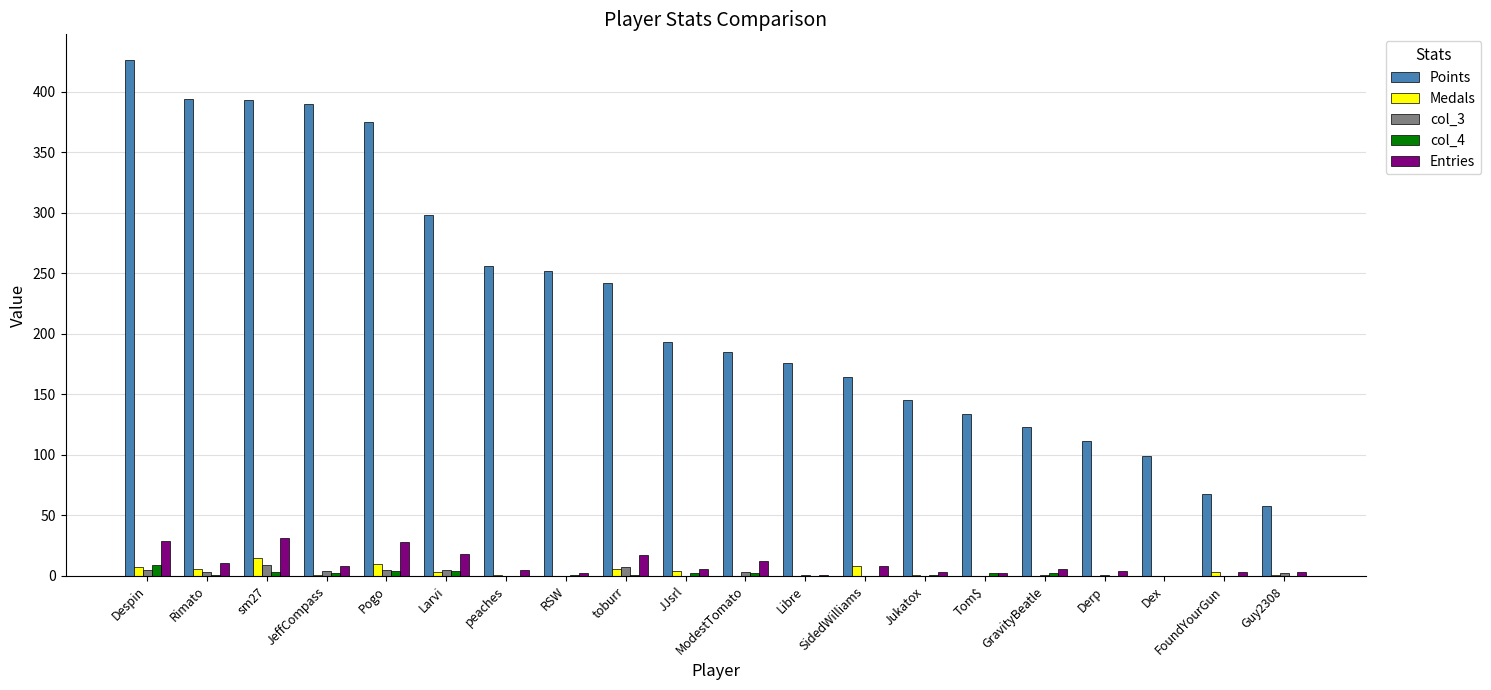

The value of Medals at Guy2308 is 1. True or false?

True